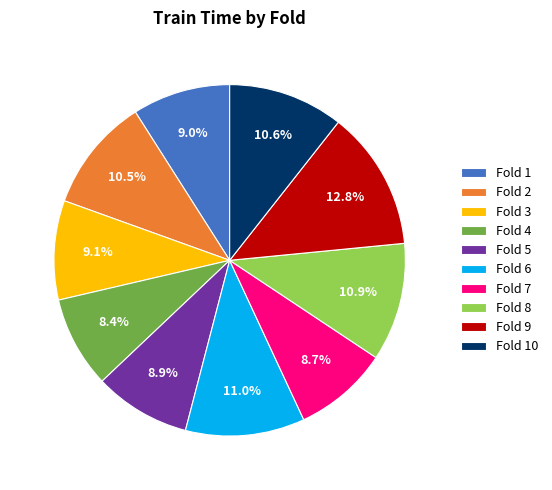

Is there any slice that represents more than half of the pie?

No